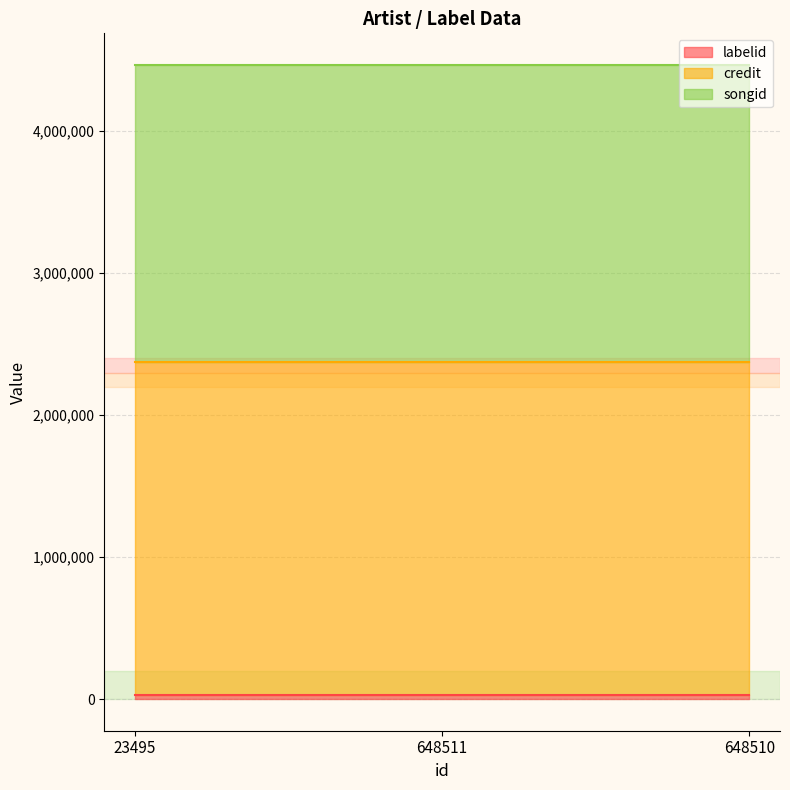

At which category does labelid reach its first local peak?

648511